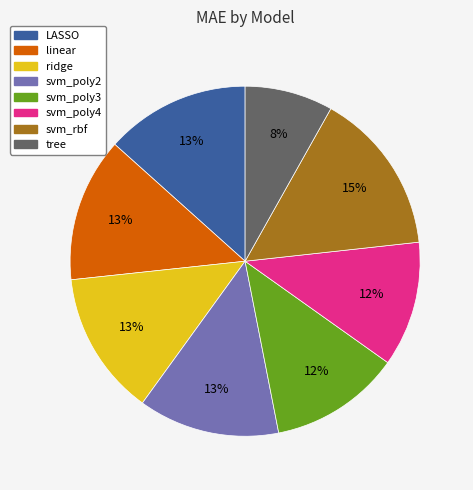

Is there a majority slice in this chart?

No